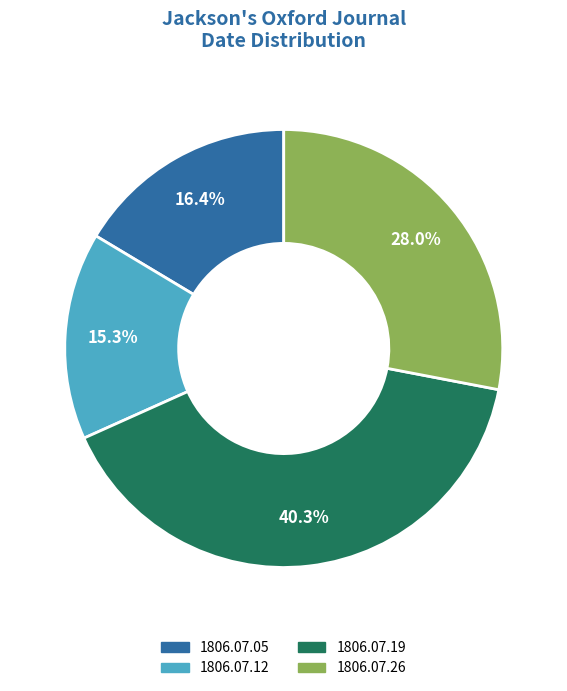

How many slices are in this pie chart?

4